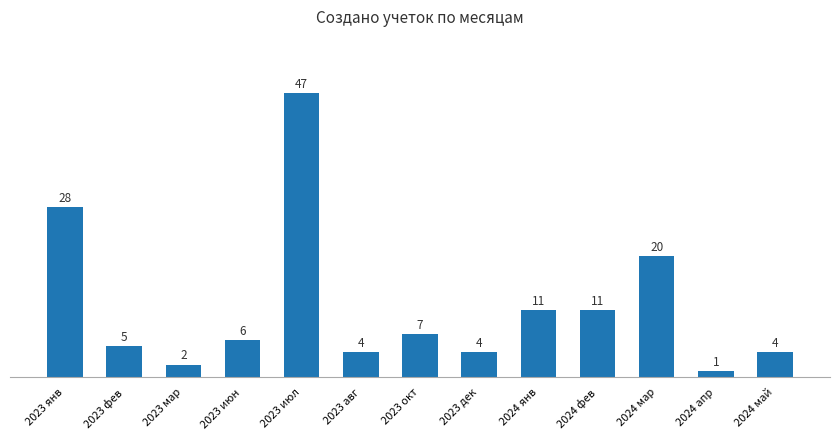

What is the greatest value displayed?

47